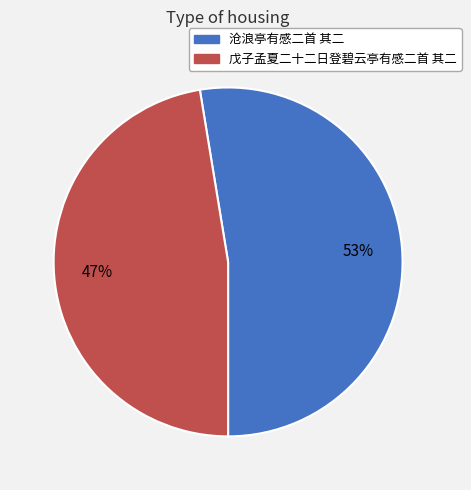

Rank the categories by value from highest to lowest.

沧浪亭有感二首 其二, 戊子孟夏二十二日登碧云亭有感二首 其二